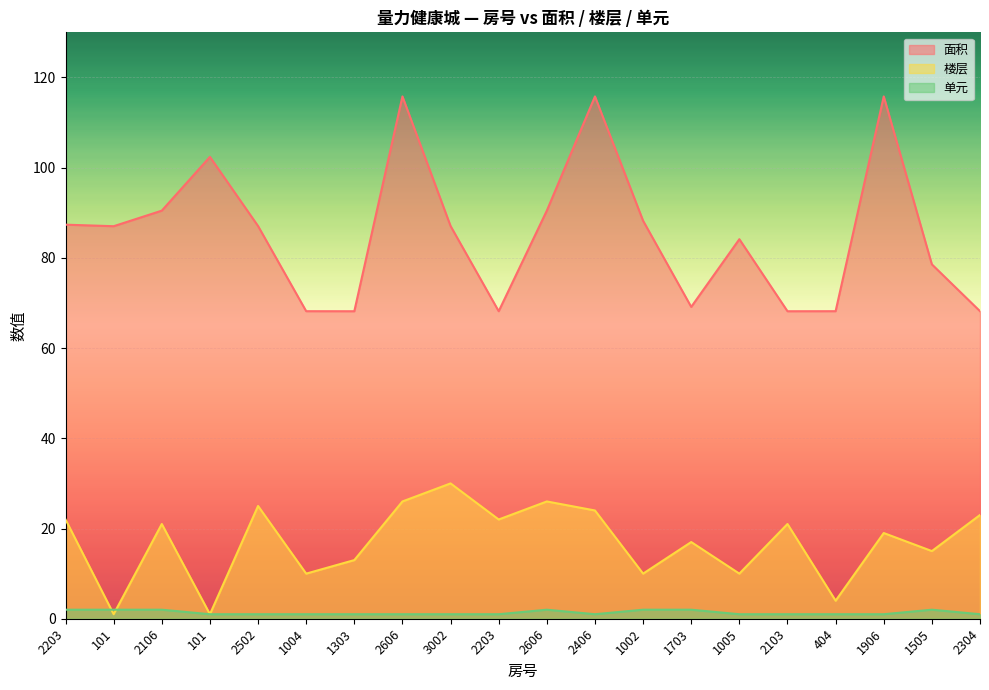

How many lines are shown in the chart?

3